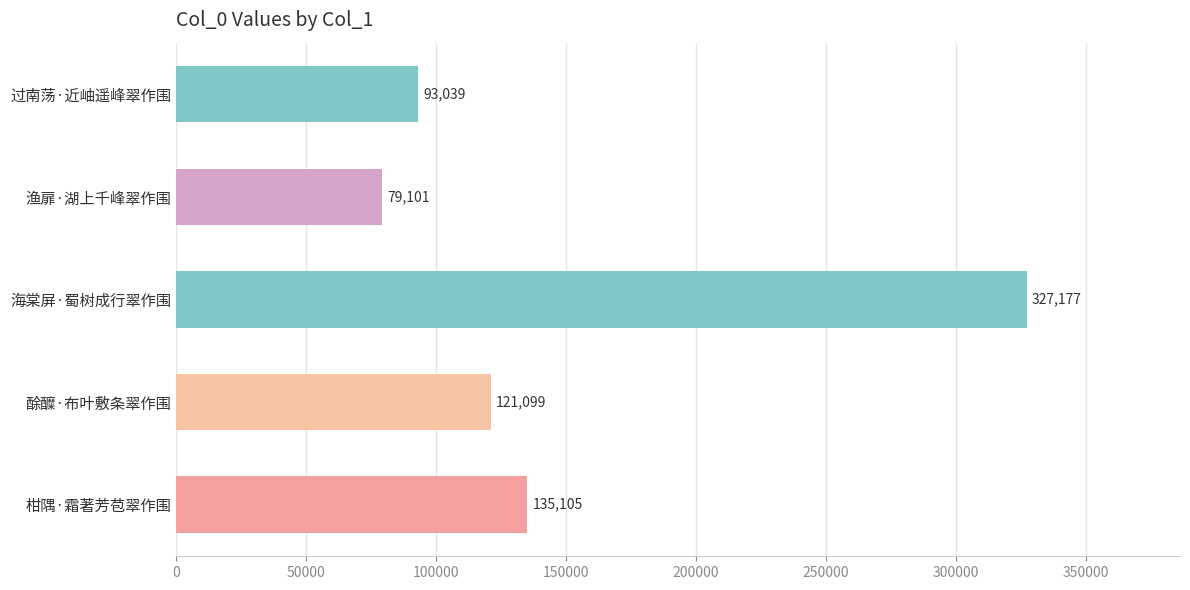

Rank the categories by value from lowest to highest.

渔扉·湖上千峰翠作围, 过南荡·近岫遥峰翠作围, 酴醾·布叶敷条翠作围, 柑隅·霜著芳苞翠作围, 海棠屏·蜀树成行翠作围